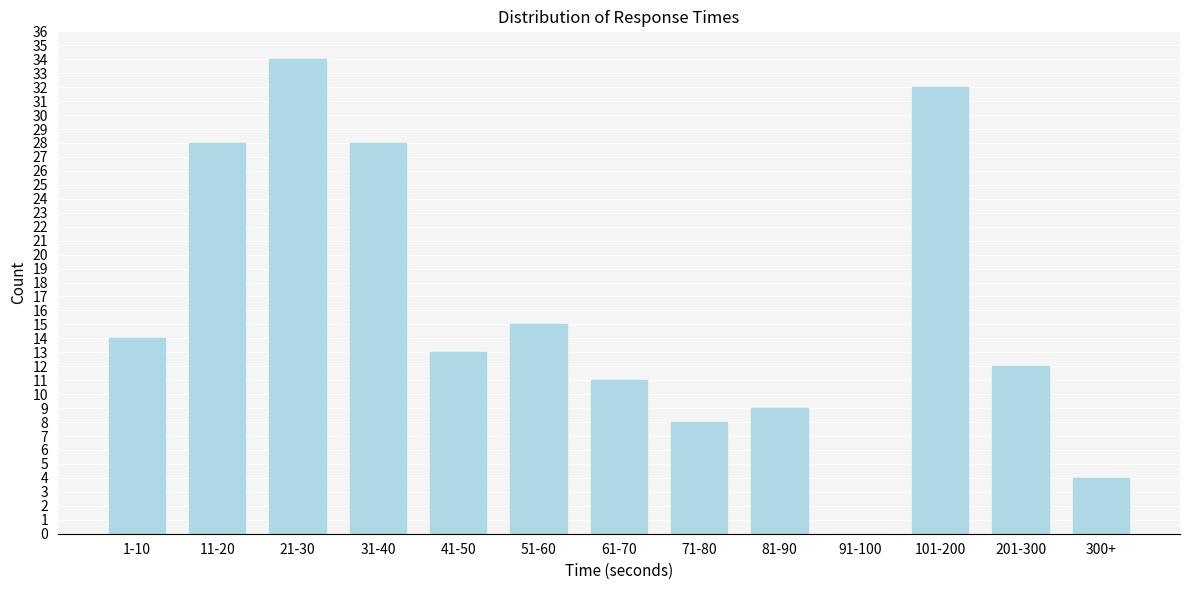

Reading left to right, extract all data points from this chart.

1-10=14	11-20=28	21-30=34	31-40=28	41-50=13	51-60=15	61-70=11	71-80=8	81-90=9	91-100=0	101-200=32	201-300=12	300+=4